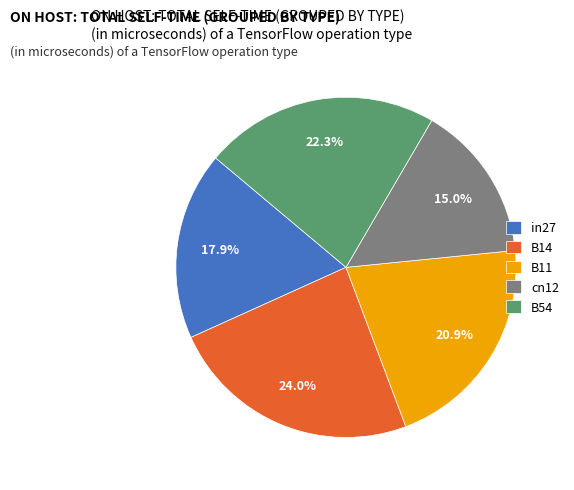

What is the largest slice in the pie chart?

B14